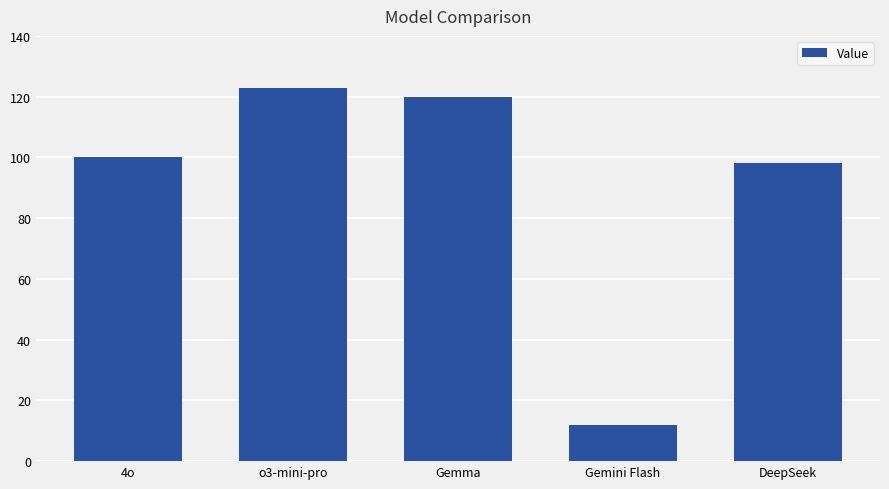

Is it true that the value at o3-mini-pro is 123?

True